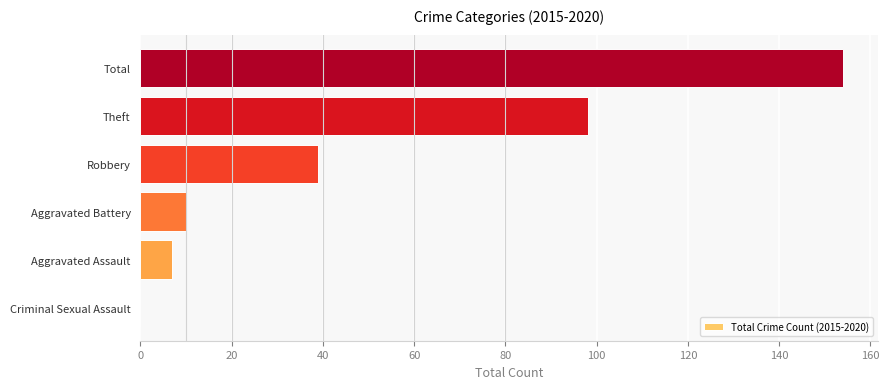

Where is the data nearest to the value 77?

Theft